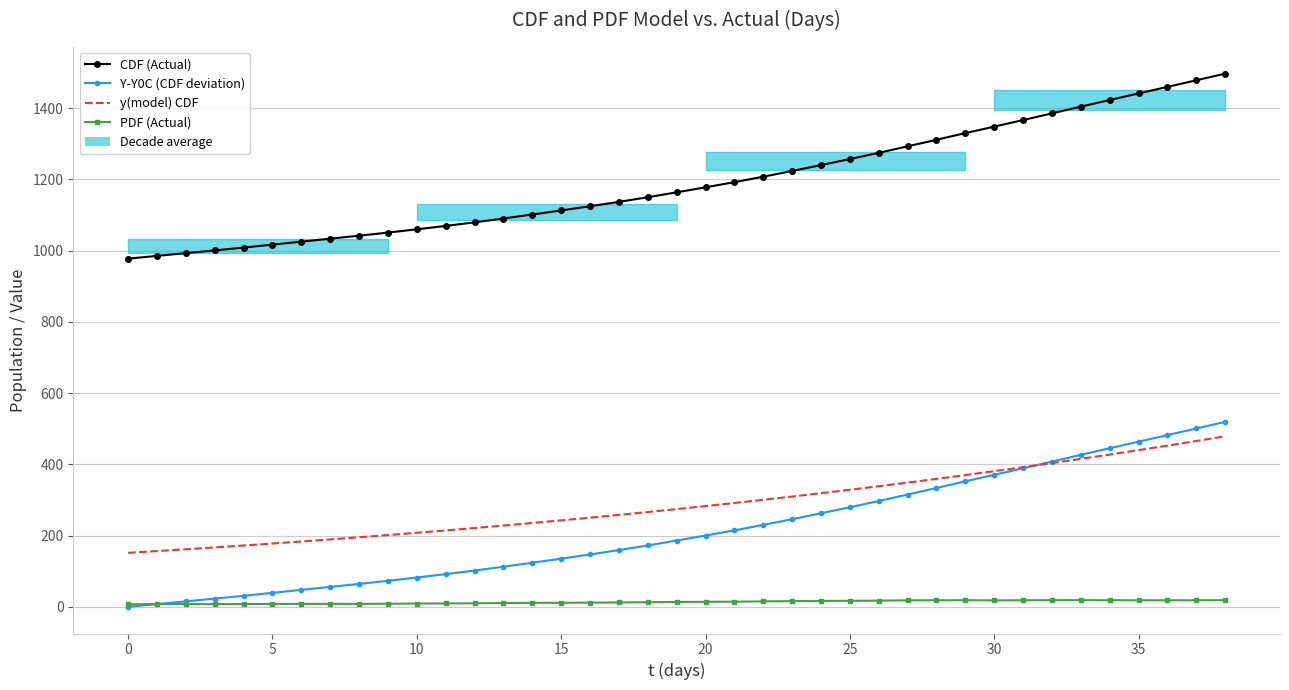

Reading left to right, what are all the values shown in this chart?

CDF (Actual): 977.7	985.4	993.1	1000.8	1008.8	1017.0	1025.4	1033.8	1042.1	1050.9	1060.1	1069.6	1079.6	1090.4	1101.6	1113.0	1124.8	1137.1	1150.2	1163.9	1178.0	1192.5	1207.8	1223.9	1240.4	1257.3	1274.8	1293.0	1311.5	1330.2	1348.4	1366.8	1385.6	1404.5	1423.1	1441.6	1460.0	1478.5	1497.2
Y-Y0C (CDF deviation): 0.0	7.7	15.4	23.1	31.0	39.3	47.7	56.1	64.4	73.1	82.4	91.9	101.8	112.7	123.9	135.3	147.1	159.4	172.4	186.2	200.3	214.7	230.1	246.1	262.7	279.6	297.1	315.3	333.8	352.5	370.7	389.1	407.9	426.8	445.4	463.8	482.2	500.8	519.4
y(model) CDF: 151.7	156.6	161.7	166.9	172.3	177.8	183.5	189.3	195.4	201.6	208.0	214.6	221.3	228.3	235.5	242.8	250.4	258.2	266.2	274.5	282.9	291.6	300.5	309.7	319.1	328.8	338.7	348.9	359.3	370.0	381.0	392.2	403.7	415.5	427.6	440.0	452.7	465.6	478.9
PDF (Actual): 7.3	7.7	7.7	7.7	7.9	8.3	8.4	8.4	8.3	8.8	9.2	9.5	9.9	10.9	11.2	11.4	11.8	12.3	13.0	13.8	14.1	14.5	15.4	16.0	16.5	16.9	17.5	18.2	18.5	18.7	18.2	18.5	18.8	18.9	18.6	18.5	18.4	18.6	18.6